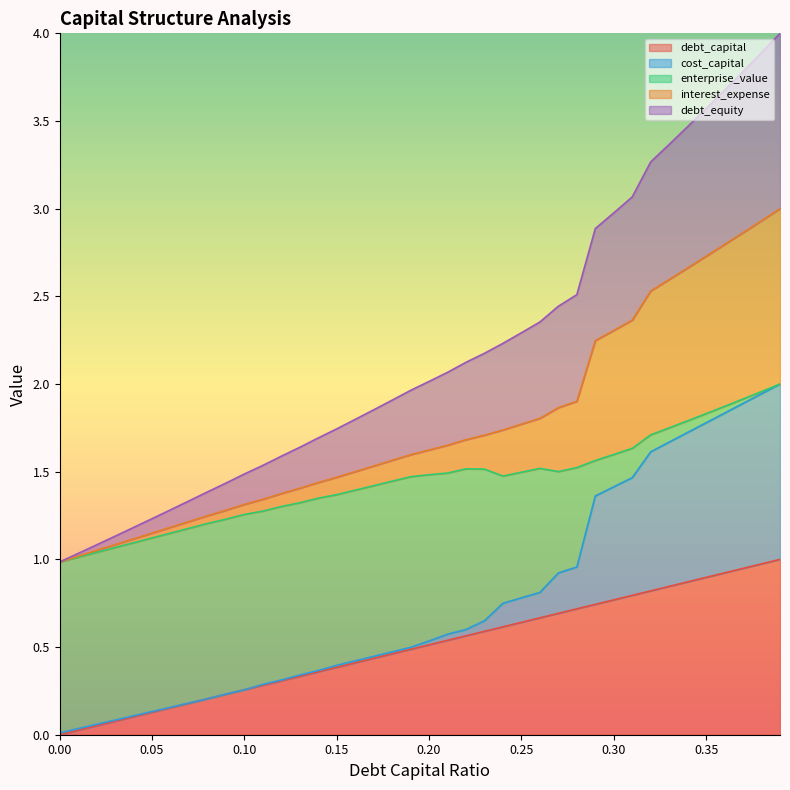

True or false: interest_expense and debt_equity cross at least once.

False